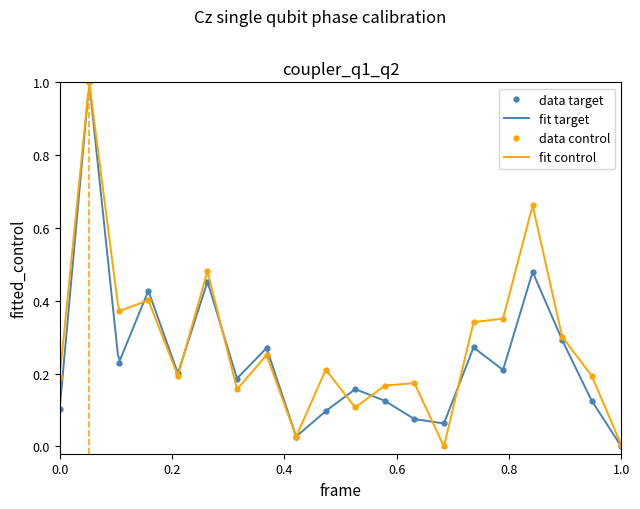

How many lines are shown in the chart?

2